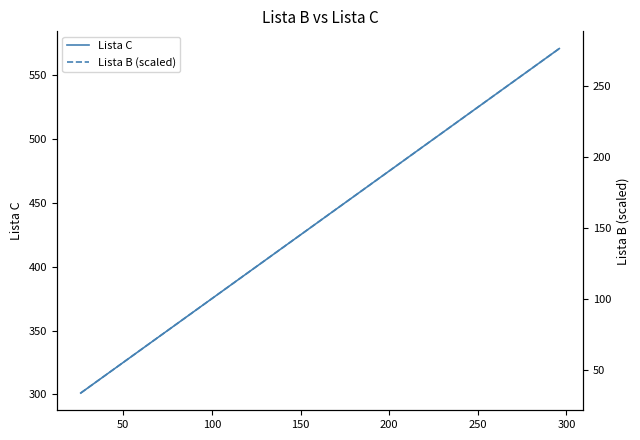

What is the lowest value of the Lista C series?

301